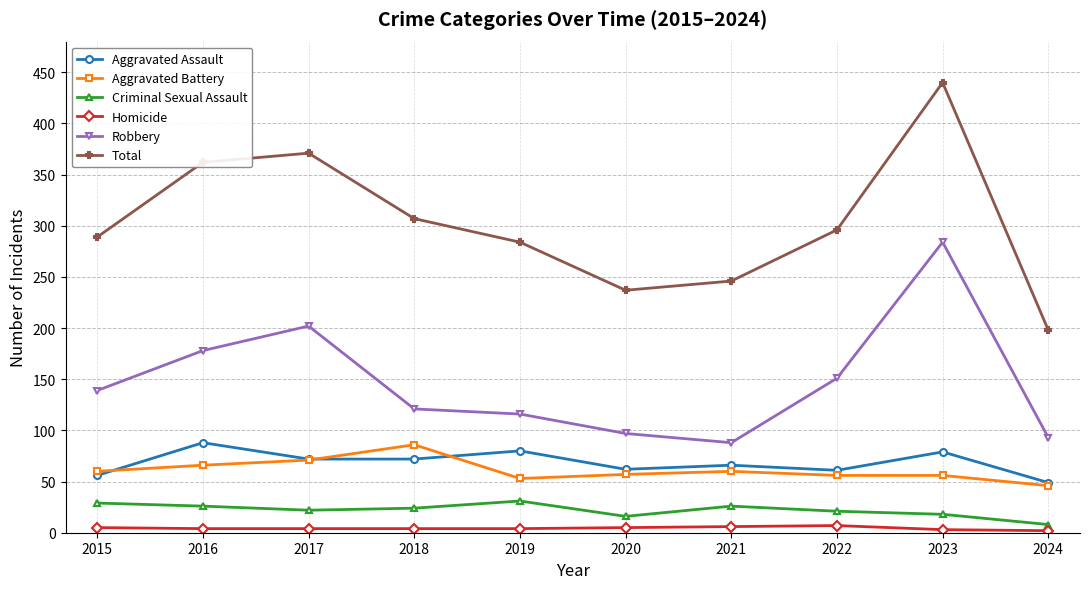

How many categories are shown in the chart?

10